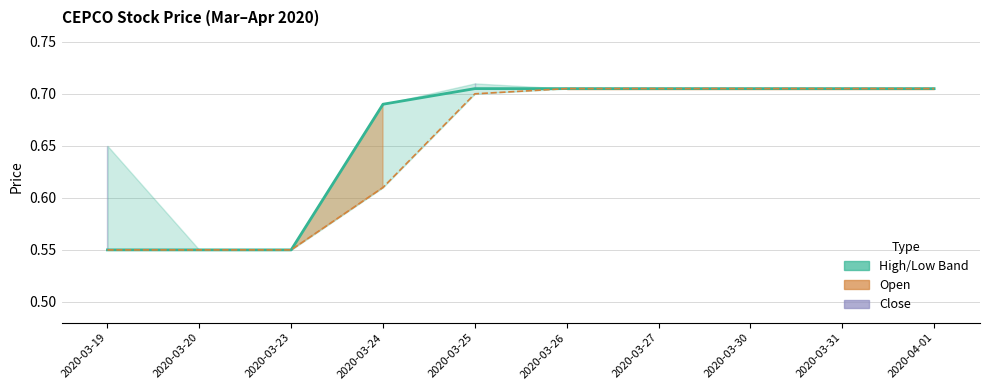

At which category is the sum across all series the highest?

2020-03-26